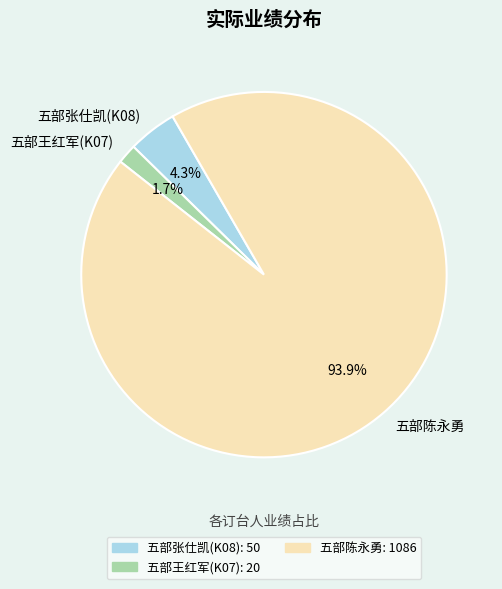

What percentage is the 五部陈永勇 slice, to the nearest percent?

94%